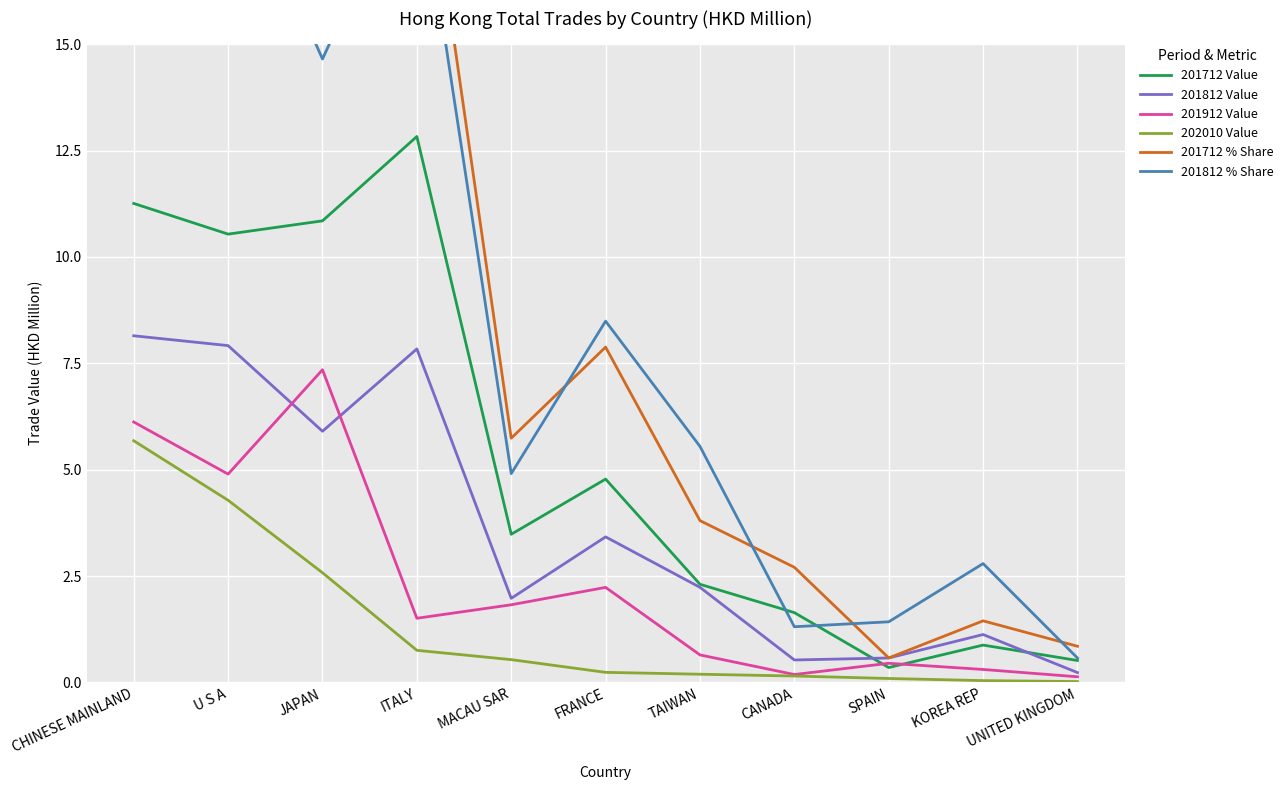

What is the average value of the 201812 % Share series?

9.0